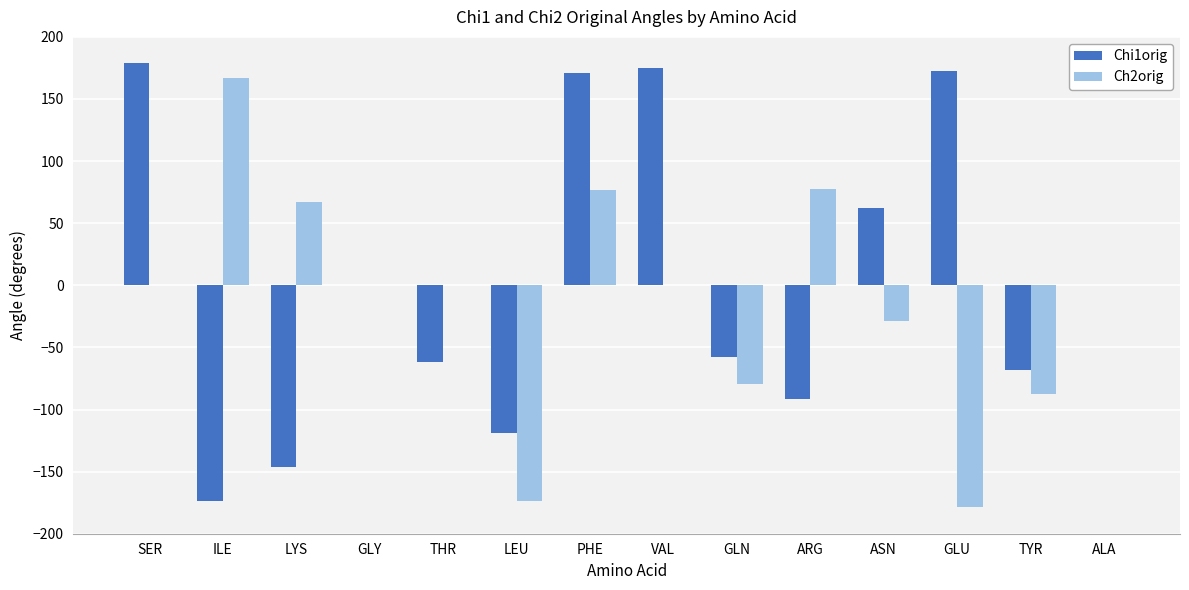

What is the greatest value displayed?

179.2